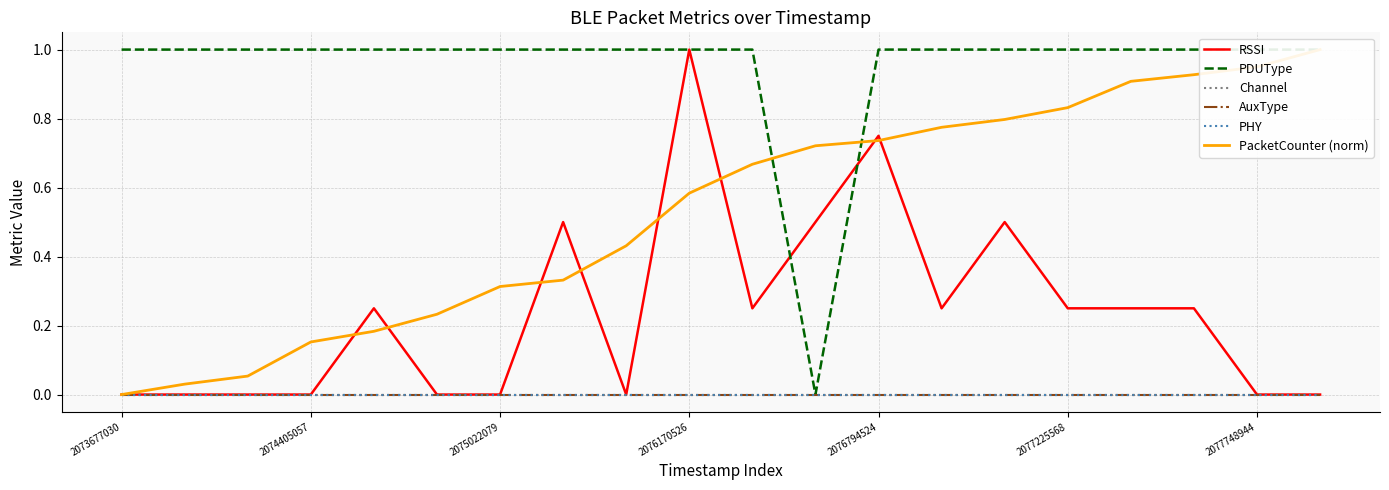

At which category is the sum across all series the highest?

2076170526